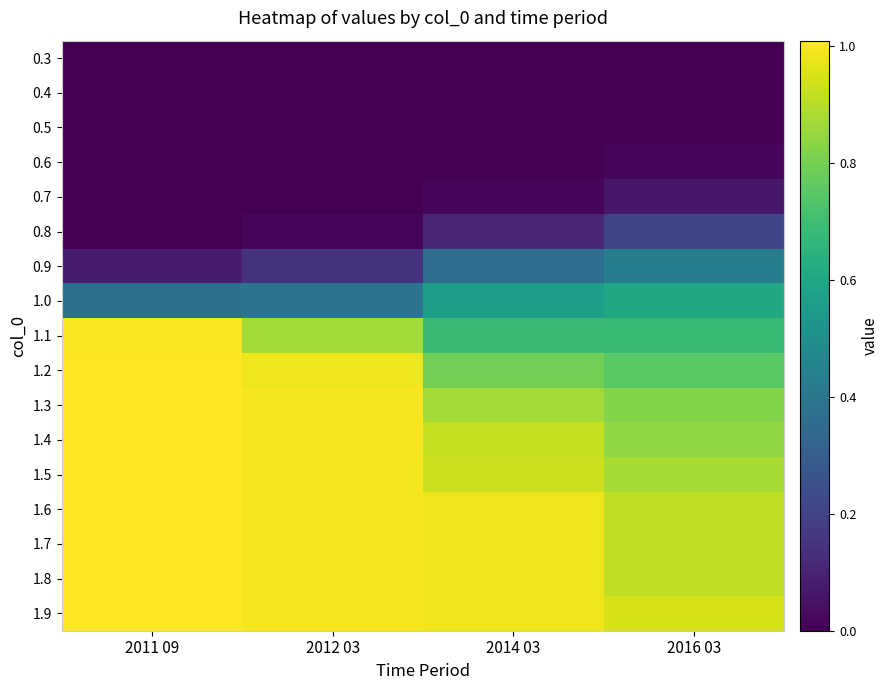

How many series are shown in this chart?

17